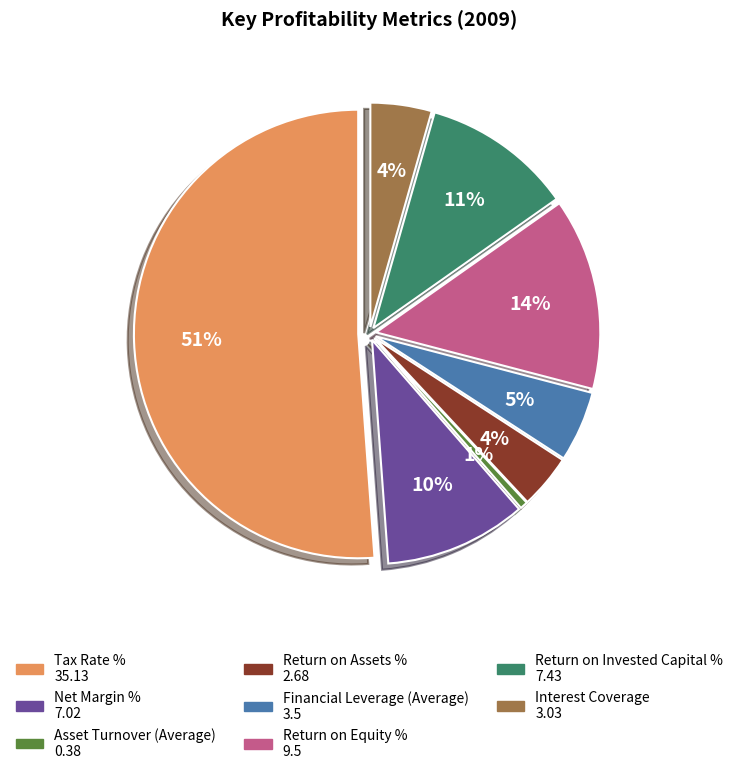

Which category has the biggest portion of the pie?

Tax Rate %